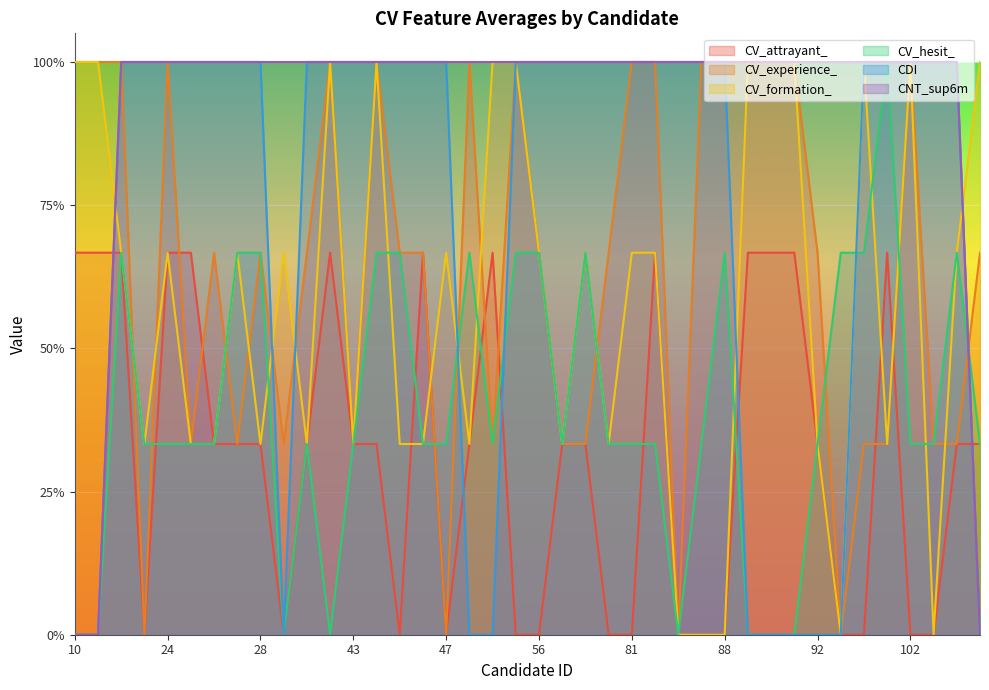

What are all the series names shown in the legend?

CV_attrayant_, CV_experience_, CV_formation_, CV_hesit_, CDI, CNT_sup6m